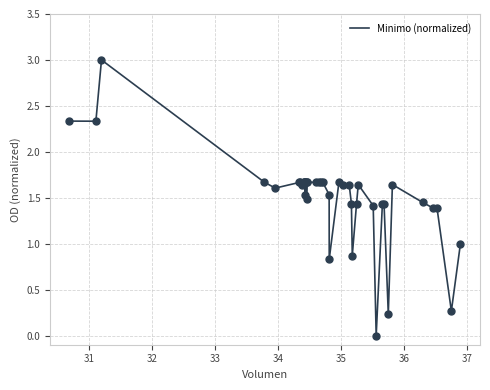

What is the greatest value displayed?

3.0